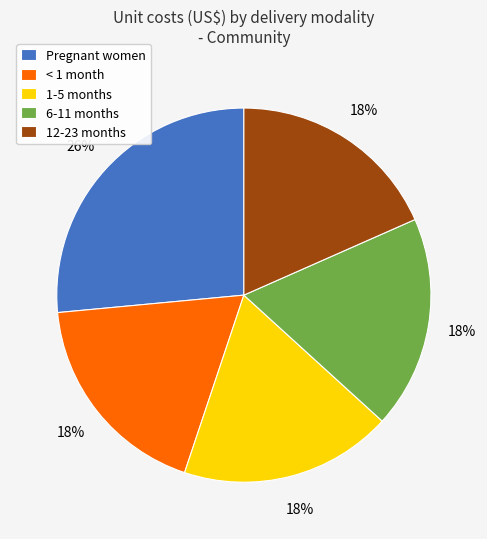

Is the sum of 1-5 months and 12-23 months greater than half?

No